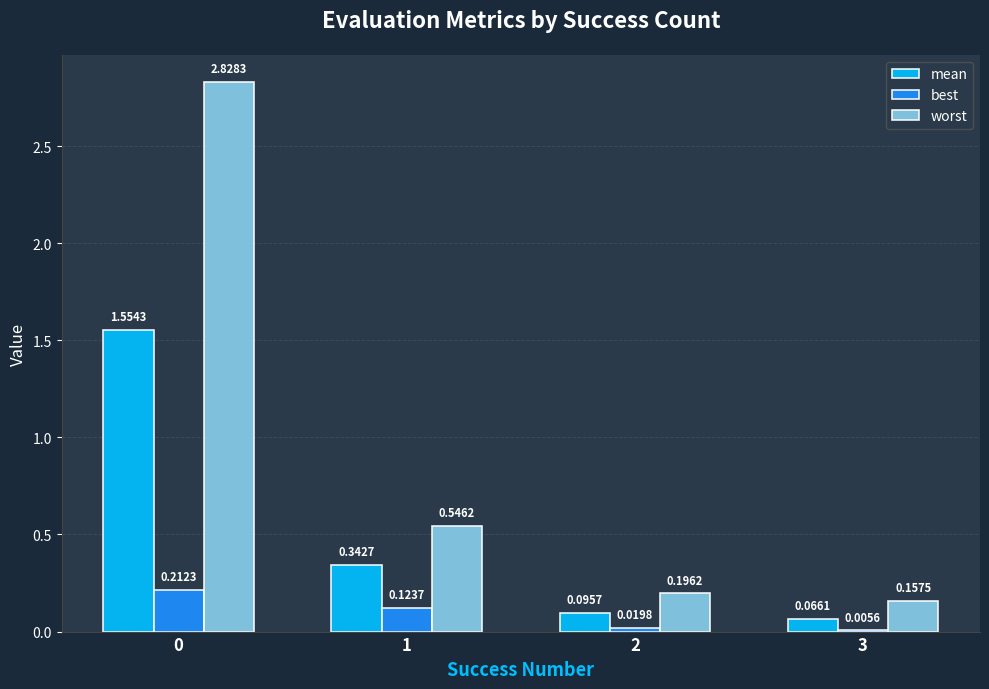

Which series changed the most between 2 and 3?

worst